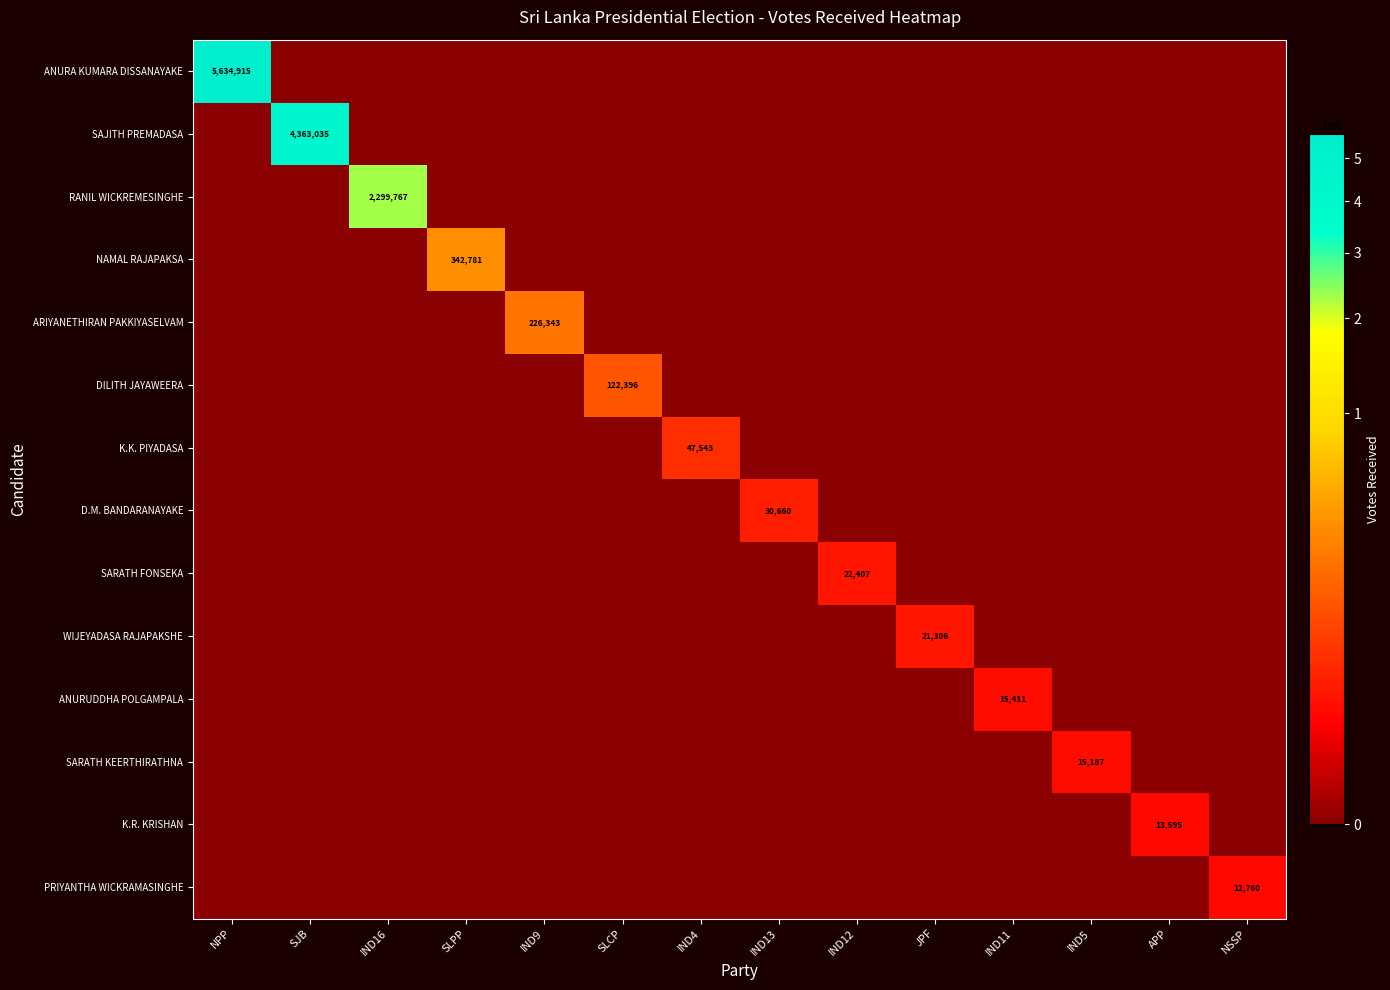

Is the value of RANIL WICKREMESINGHE at IND16 greater than the value of ARIYANETHIRAN PAKKIYASELVAM at IND9?

Yes